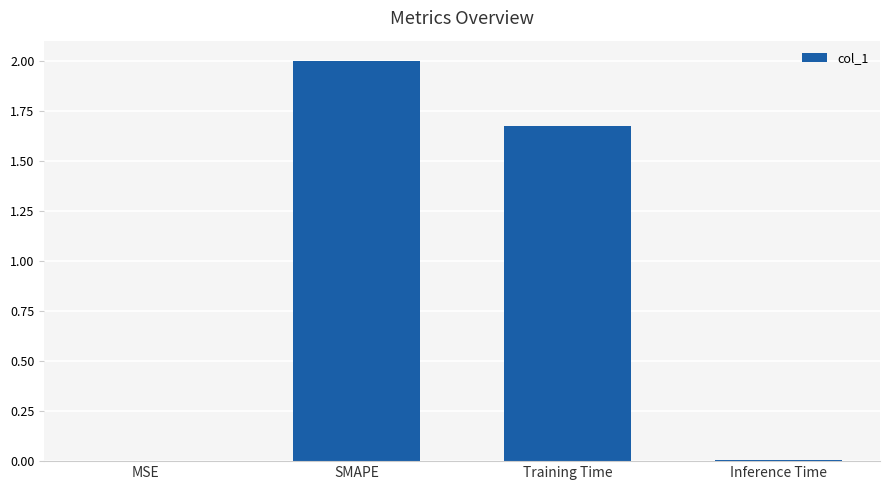

What is the maximum value shown in the chart?

2.0